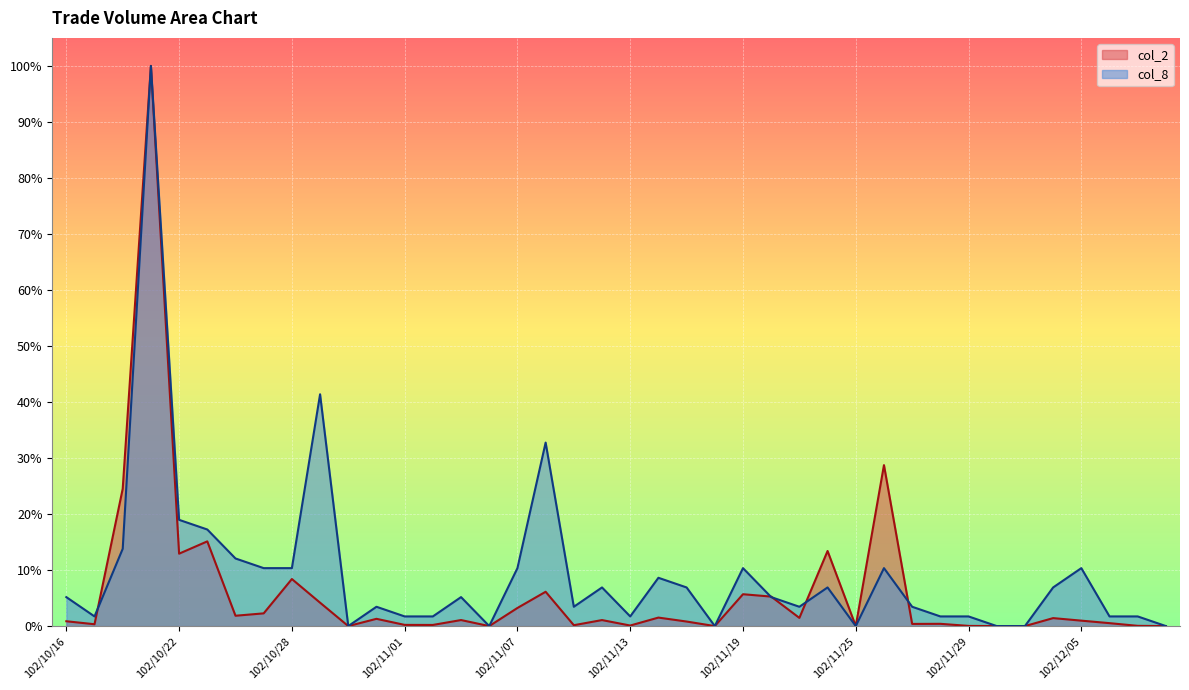

Count the number of categories in the chart.

40